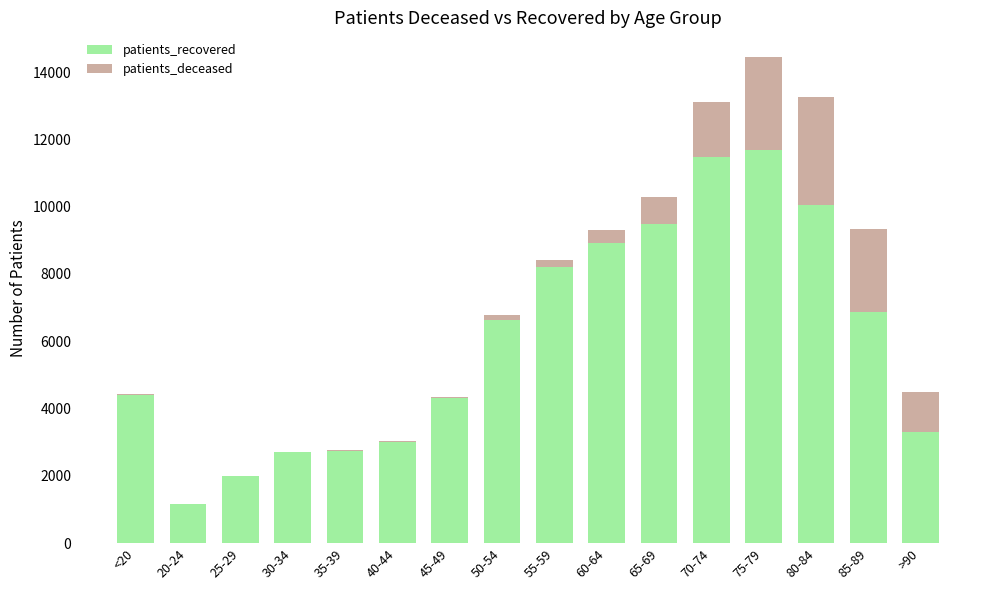

What are all the series names shown in the legend?

patients_recovered, patients_deceased